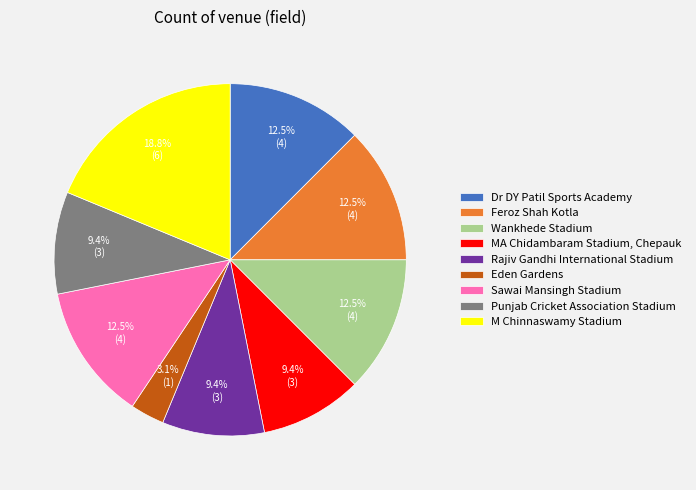

Is it true that Eden Gardens is 3% of the pie?

True